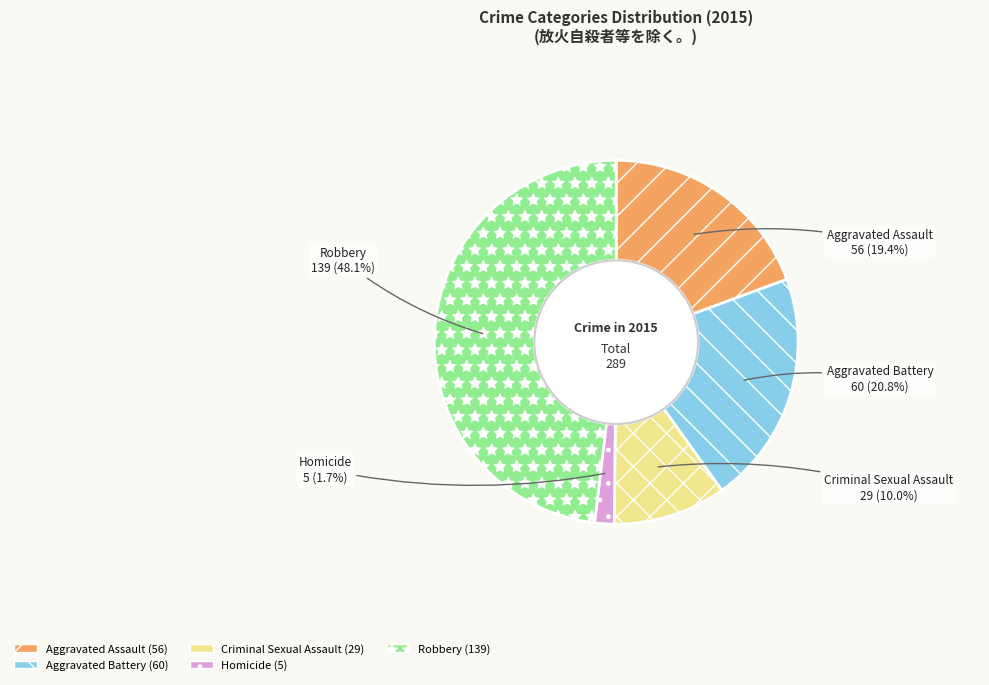

What is the total percentage of Aggravated Assault and Criminal Sexual Assault?

29.4%